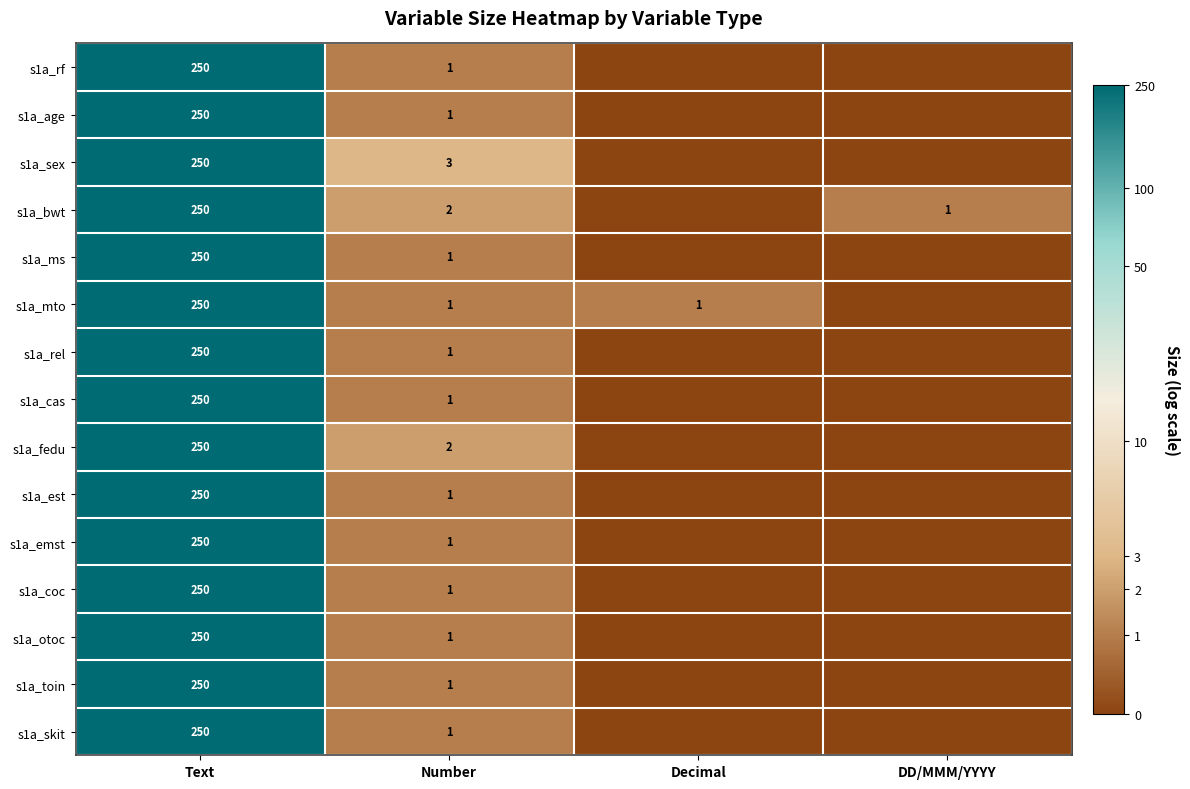

What is the spread (max minus min) of values at Number?

2